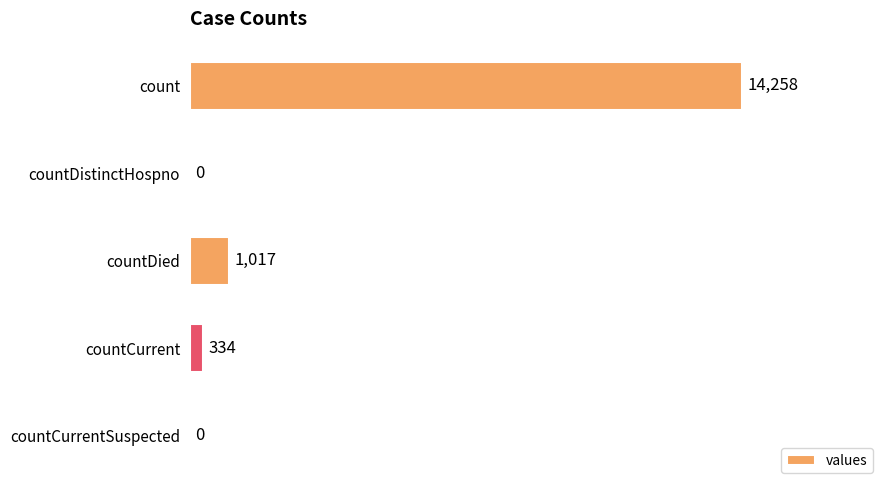

How many positive values are there?

3